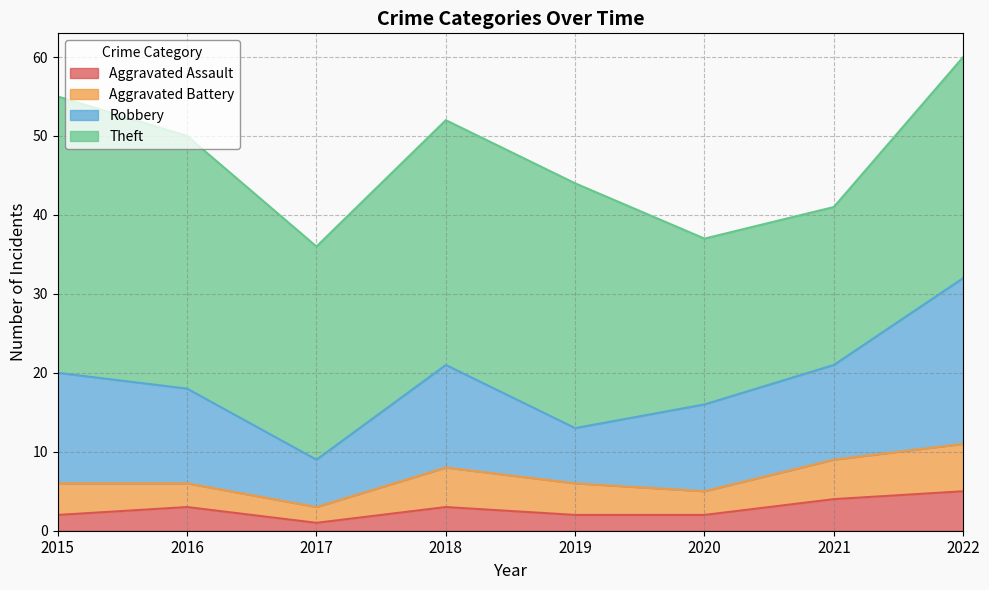

True or false: Theft and Aggravated Battery cross at least once.

False